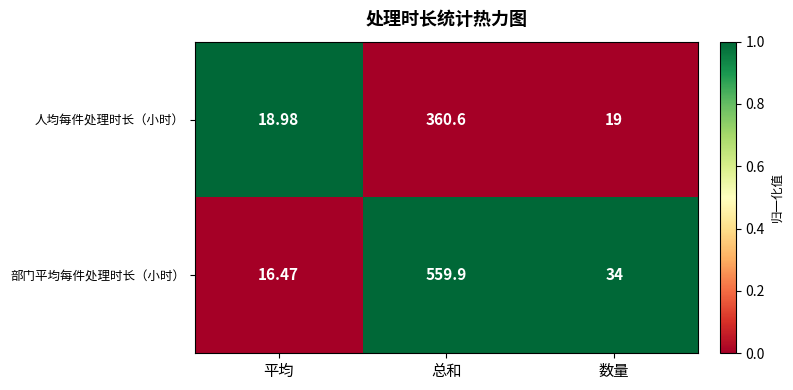

At which label is 人均每件处理时长（小时） closest to 189?

数量